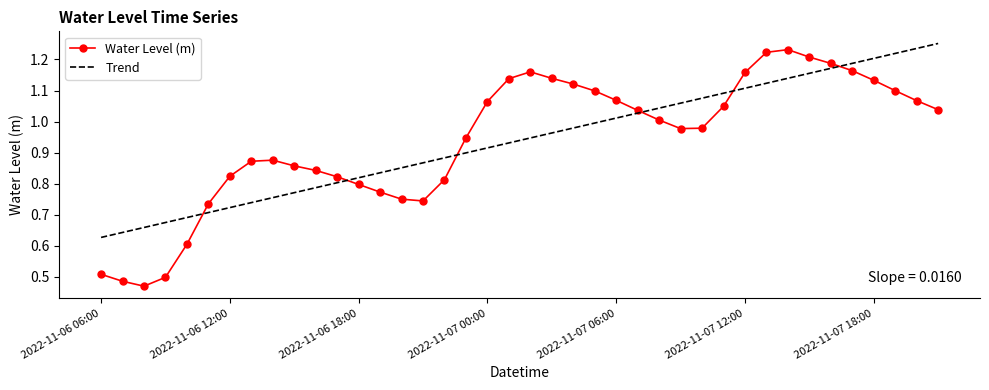

Which series has the widest spread of values?

Water Level (m)